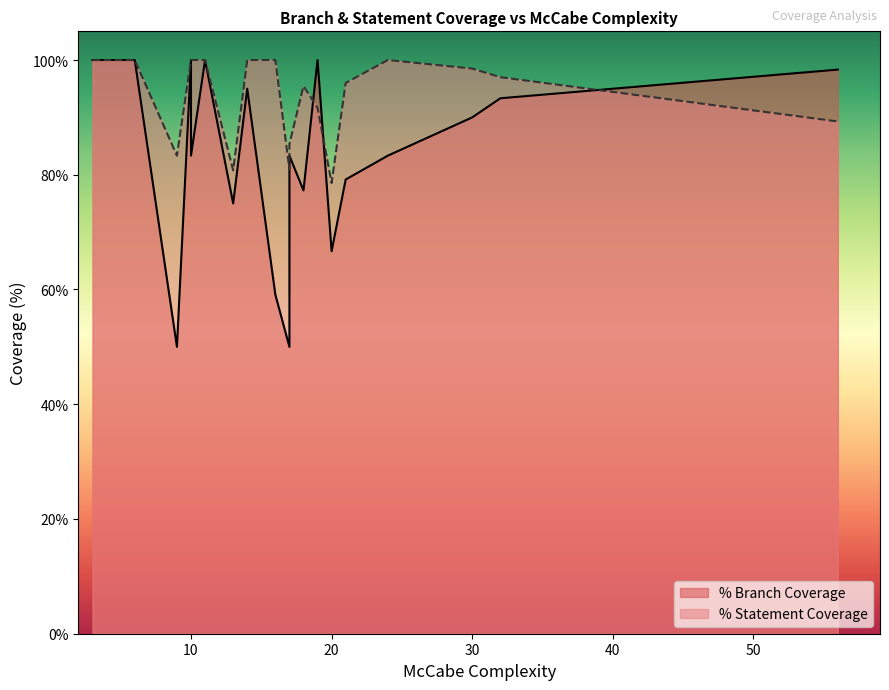

What are all the series names shown in the legend?

% Branch Coverage, % Statement Coverage